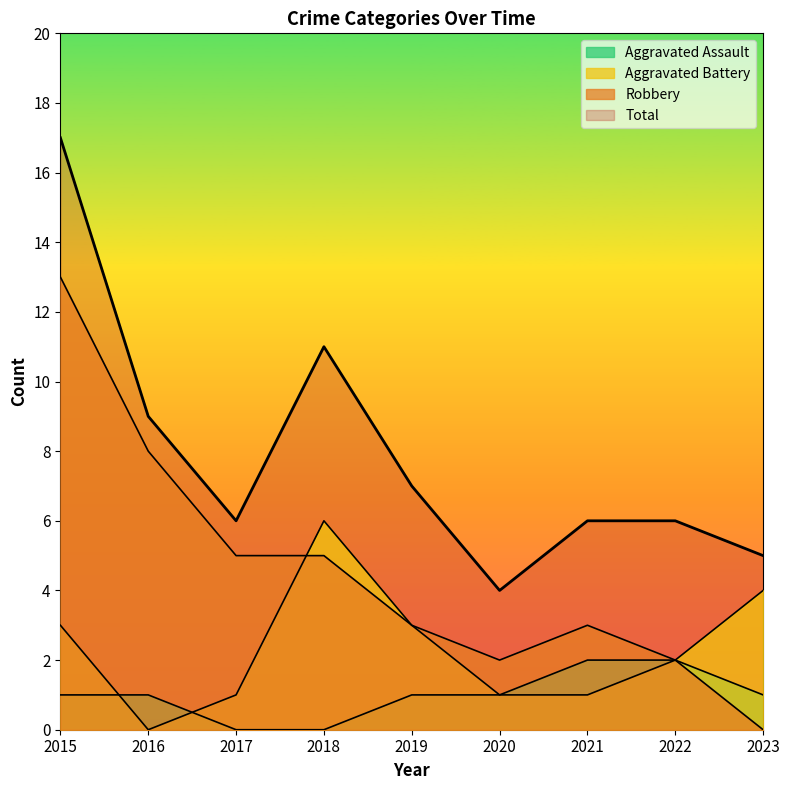

The Aggravated Assault series shows 1 at 2023. True or false?

True